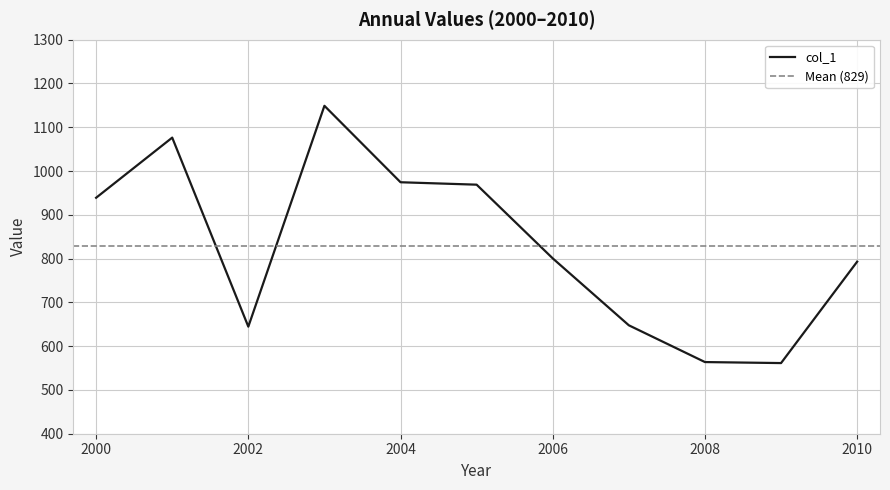

The value of col_1 at 2010 is 793.0. True or false?

True